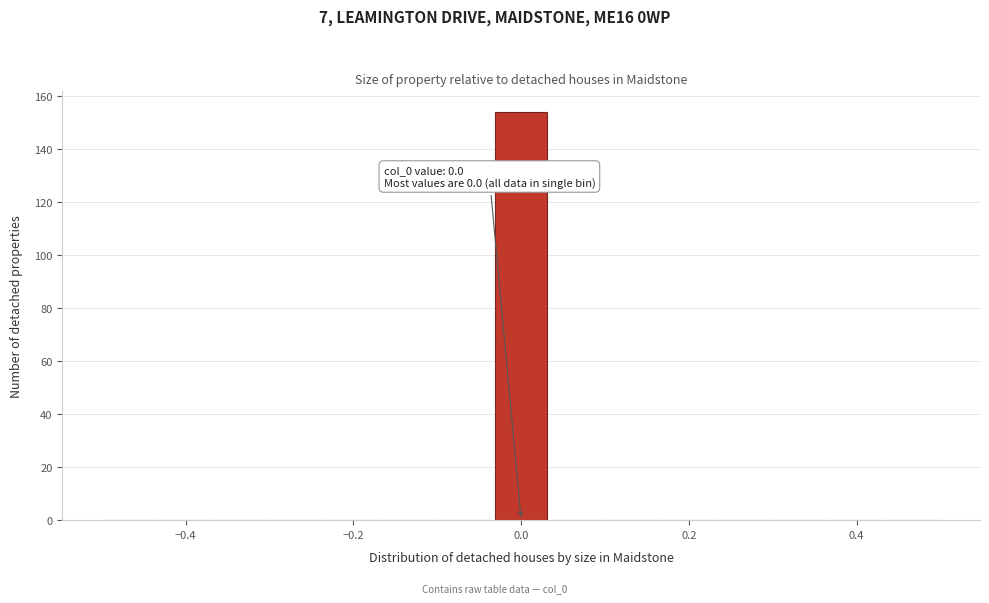

Around what value on the x-axis is the tallest bar? Give the approximate position of its centre, as read against the axis.

0.00